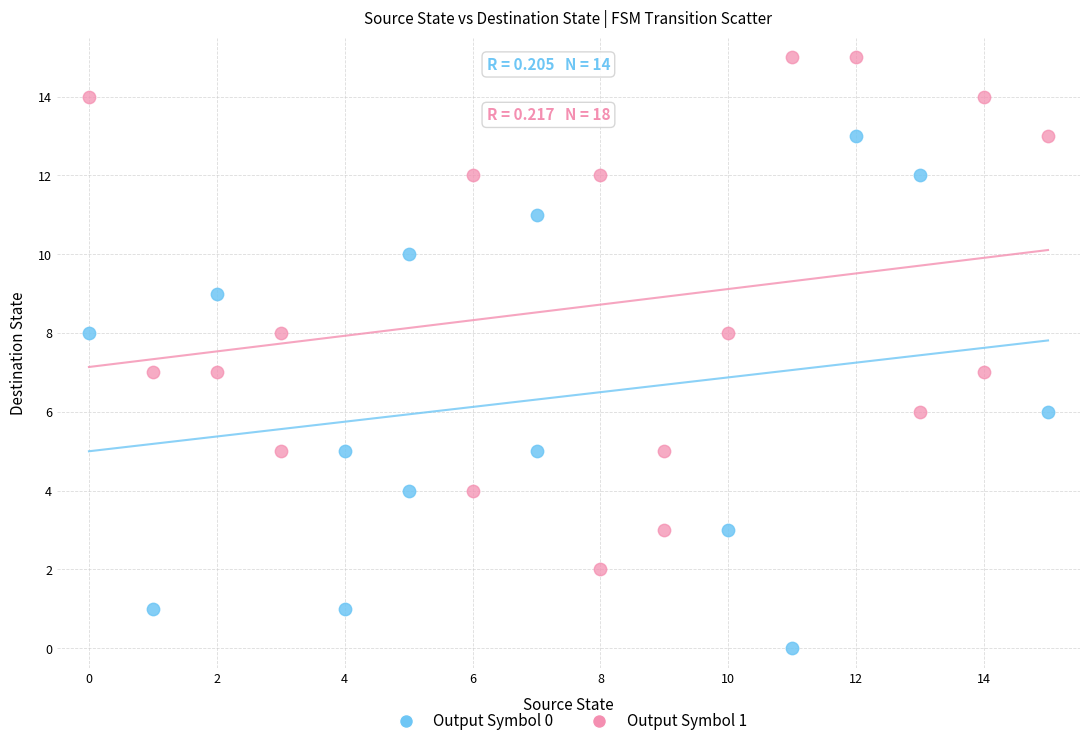

Which series reaches the minimum Y coordinate?

Output Symbol 0